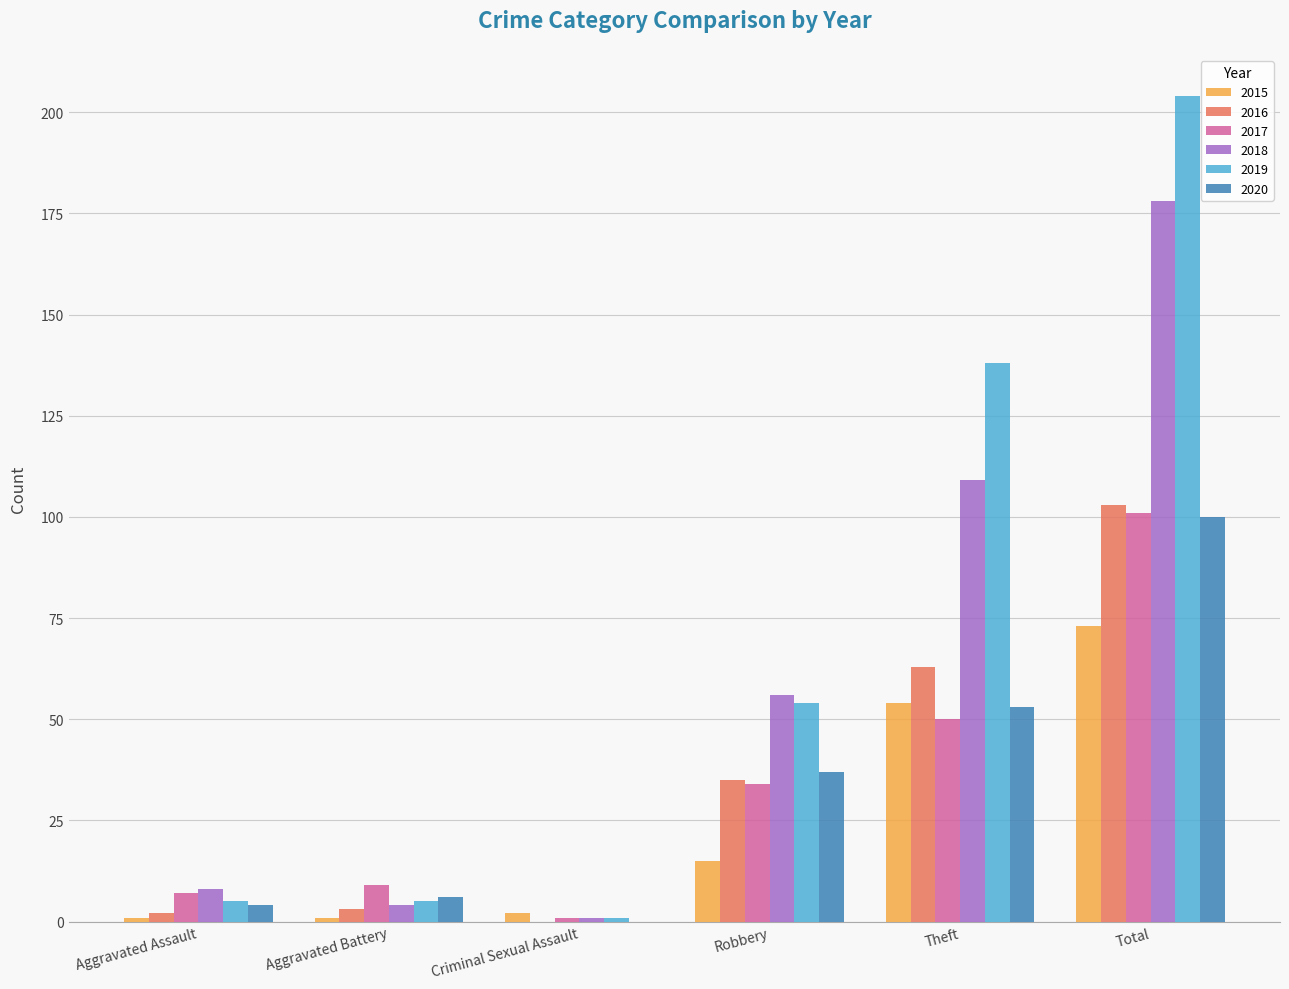

What is the maximum value shown in the chart?

204